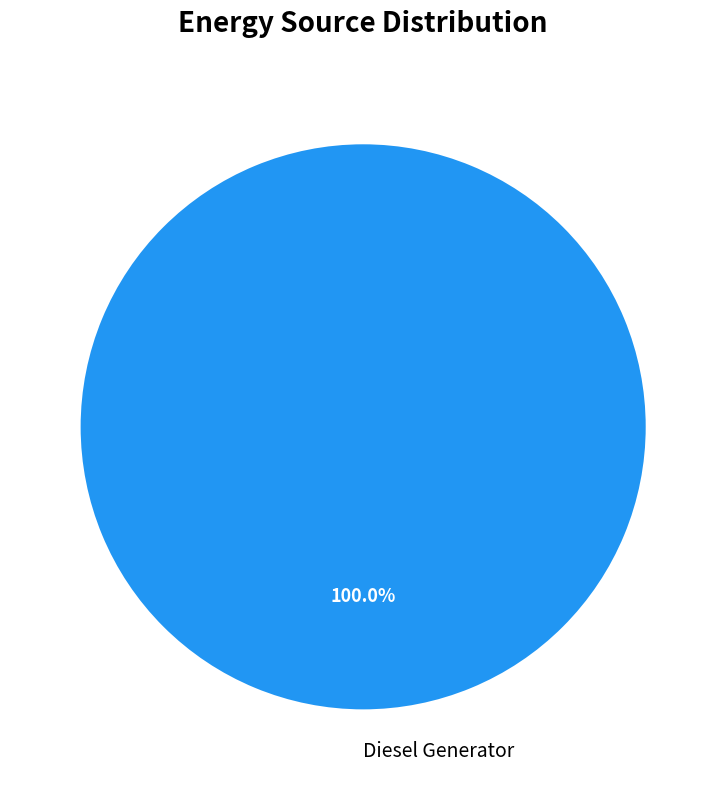

Does any single category account for the majority?

Yes